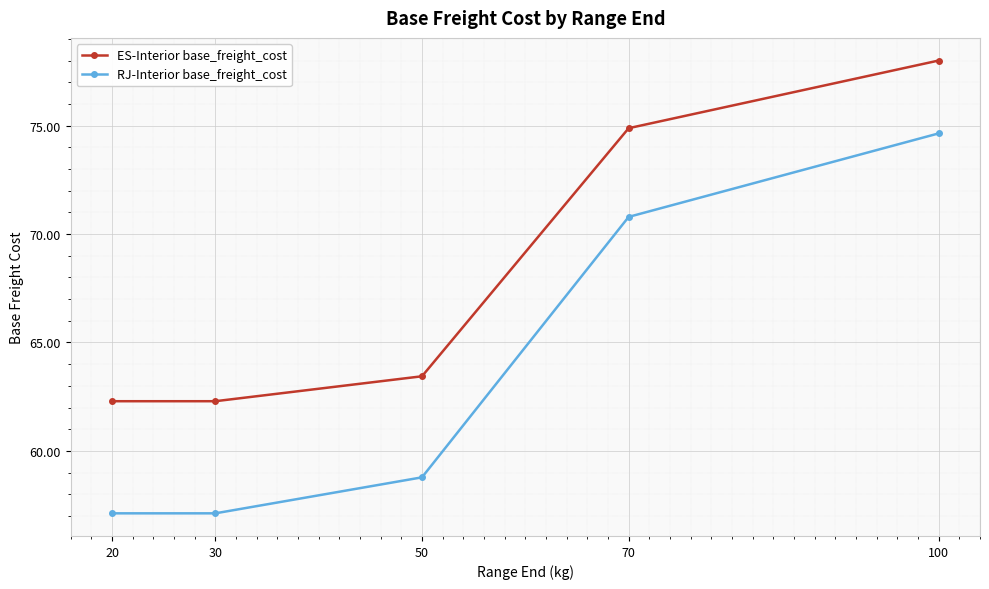

True or false: RJ-Interior base_freight_cost and ES-Interior base_freight_cost intersect in this chart.

False